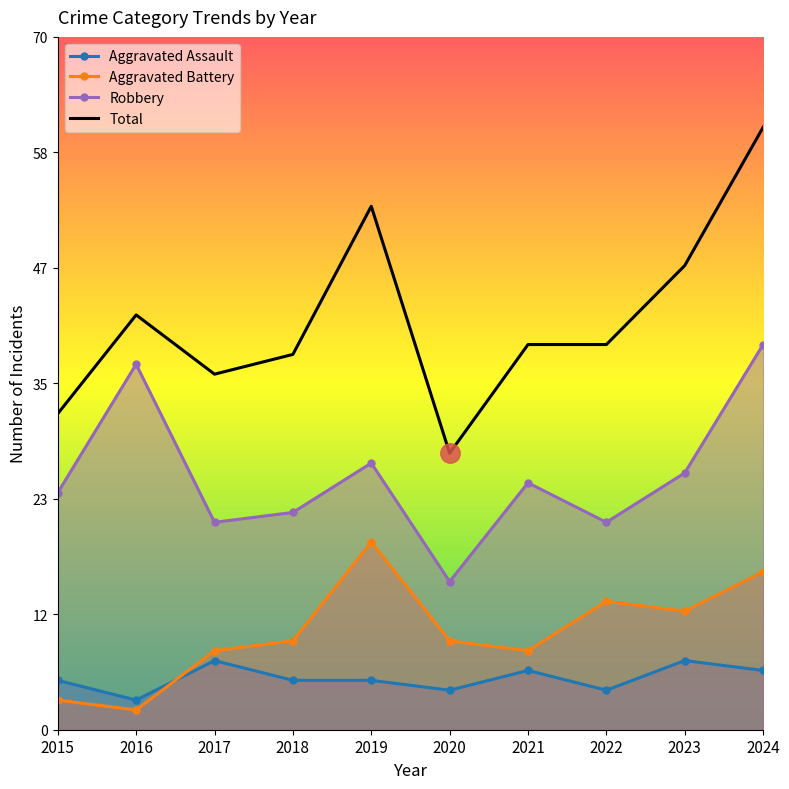

Where is the first local maximum for Robbery?

2016